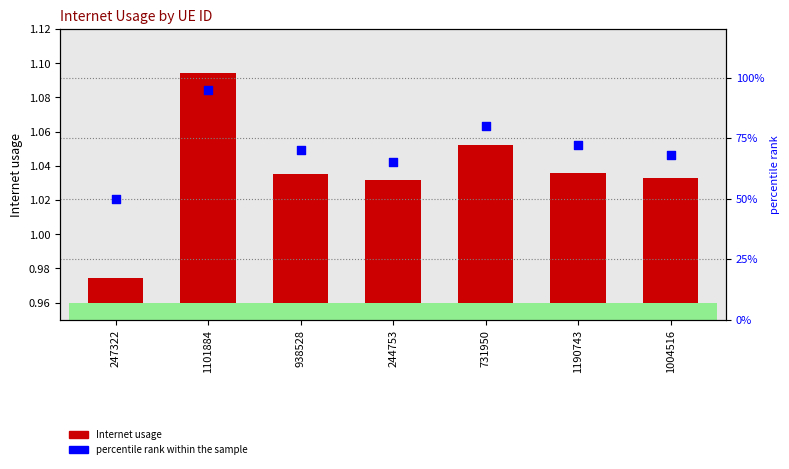

Which series has the widest spread of Y values?

percentile rank within the sample